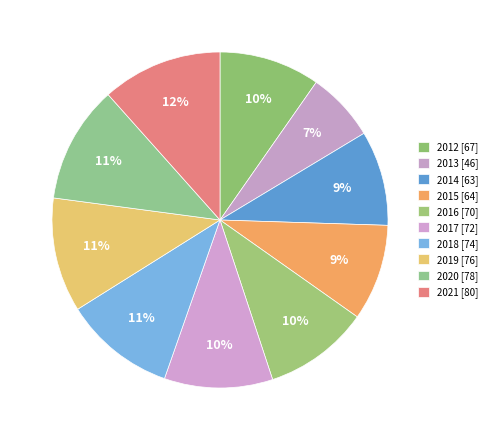

Is there a majority slice in this chart?

No